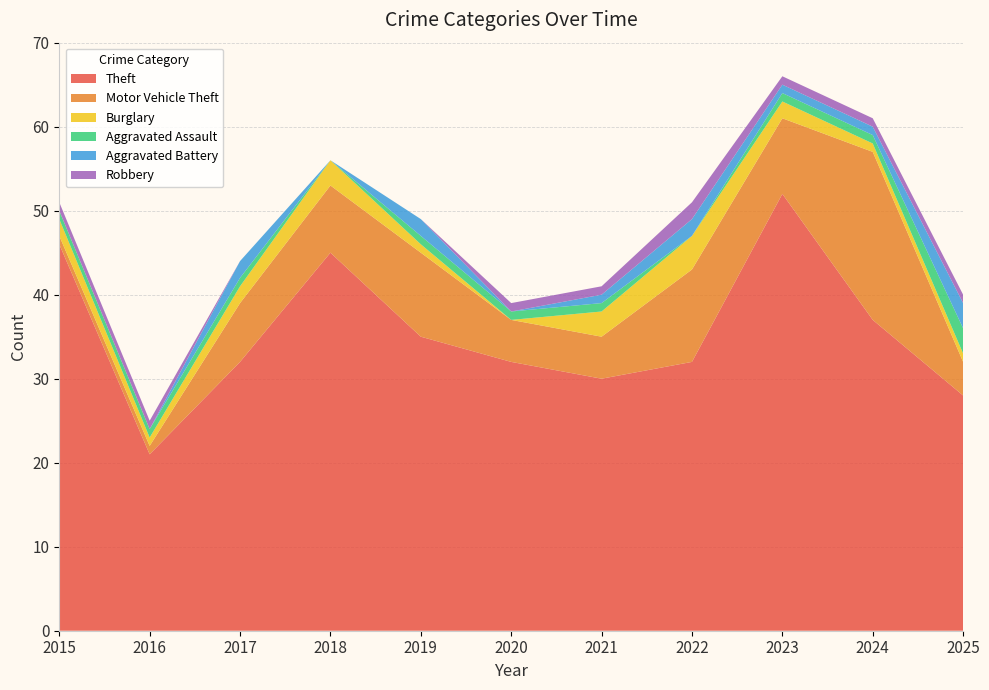

Reading left to right, extract all data points from this chart.

Theft: 2015=46	2016=21	2017=32	2018=45	2019=35	2020=32	2021=30	2022=32	2023=52	2024=37	2025=28
Motor Vehicle Theft: 2015=1	2016=1	2017=7	2018=8	2019=10	2020=5	2021=5	2022=11	2023=9	2024=20	2025=4
Burglary: 2015=2	2016=1	2017=2	2018=3	2019=1	2020=0	2021=3	2022=4	2023=2	2024=1	2025=1
Aggravated Assault: 2015=1	2016=1	2017=1	2018=0	2019=1	2020=1	2021=1	2022=0	2023=1	2024=1	2025=3
Aggravated Battery: 2015=0	2016=0	2017=2	2018=0	2019=2	2020=0	2021=1	2022=2	2023=1	2024=1	2025=3
Robbery: 2015=1	2016=1	2017=0	2018=0	2019=0	2020=1	2021=1	2022=2	2023=1	2024=1	2025=1